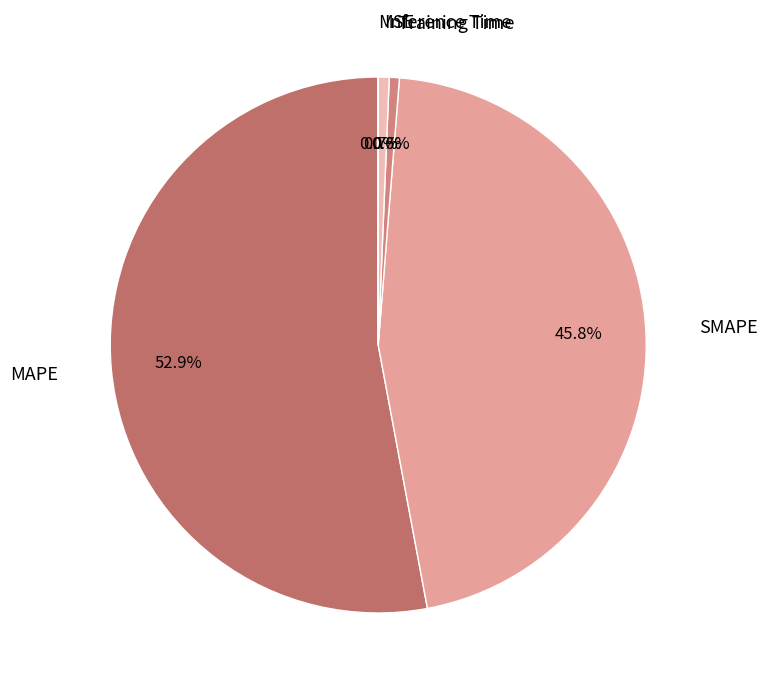

What percentage is NOT represented by MAPE?

47.1%